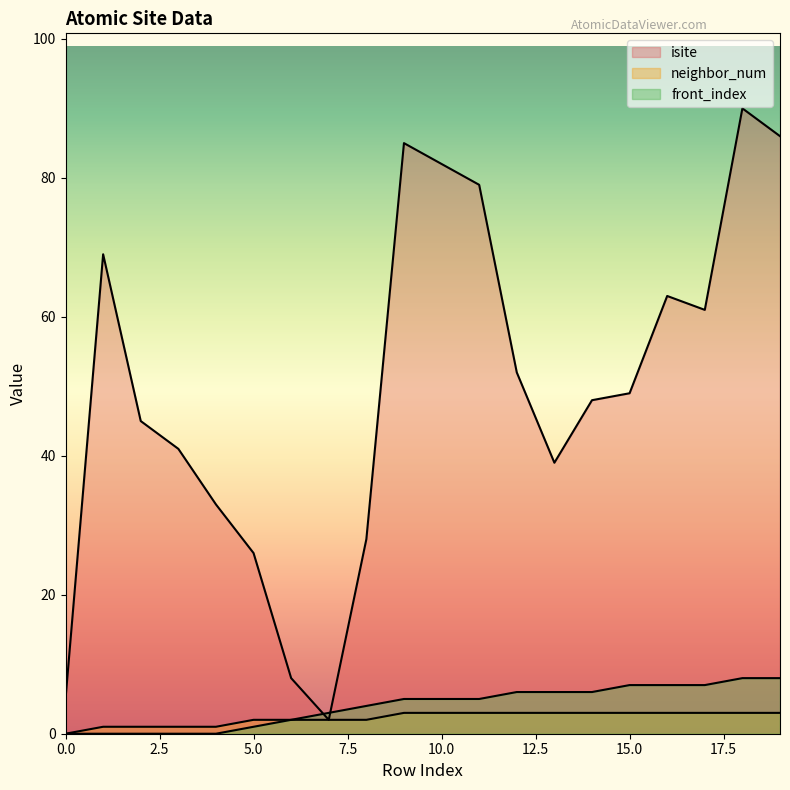

Reading right to left, what are all the values shown in this chart?

isite: 19=86	18=90	17=61	16=63	15=49	14=48	13=39	12=52	11=79	10=82	9=85	8=28	7=2	6=8	5=26	4=33	3=41	2=45	1=69	0=5
neighbor_num: 19=3	18=3	17=3	16=3	15=3	14=3	13=3	12=3	11=3	10=3	9=3	8=2	7=2	6=2	5=2	4=1	3=1	2=1	1=1	0=0
front_index: 19=8	18=8	17=7	16=7	15=7	14=6	13=6	12=6	11=5	10=5	9=5	8=4	7=3	6=2	5=1	4=0	3=0	2=0	1=0	0=0